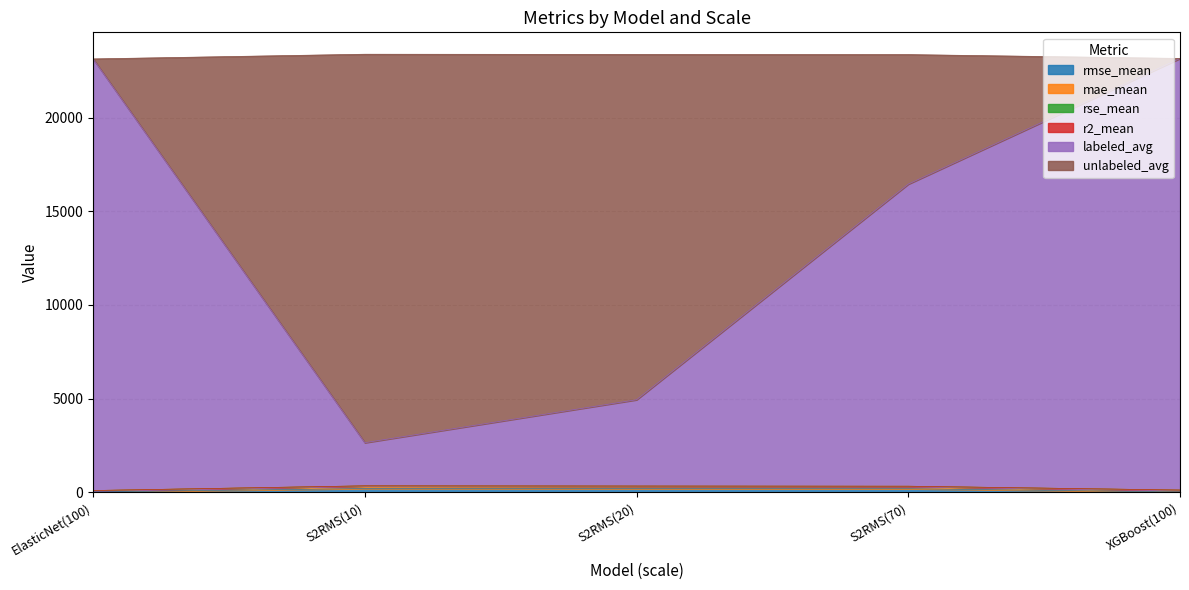

At which category does the chart reach its peak across all series?

ElasticNet(100)